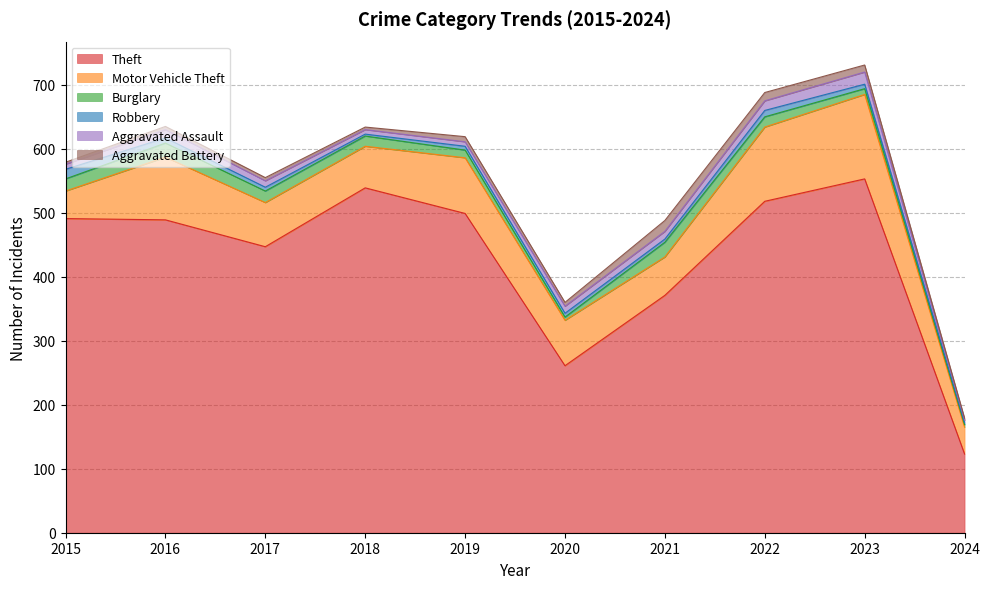

What are all the series names shown in the legend?

Theft, Motor Vehicle Theft, Burglary, Robbery, Aggravated Assault, Aggravated Battery